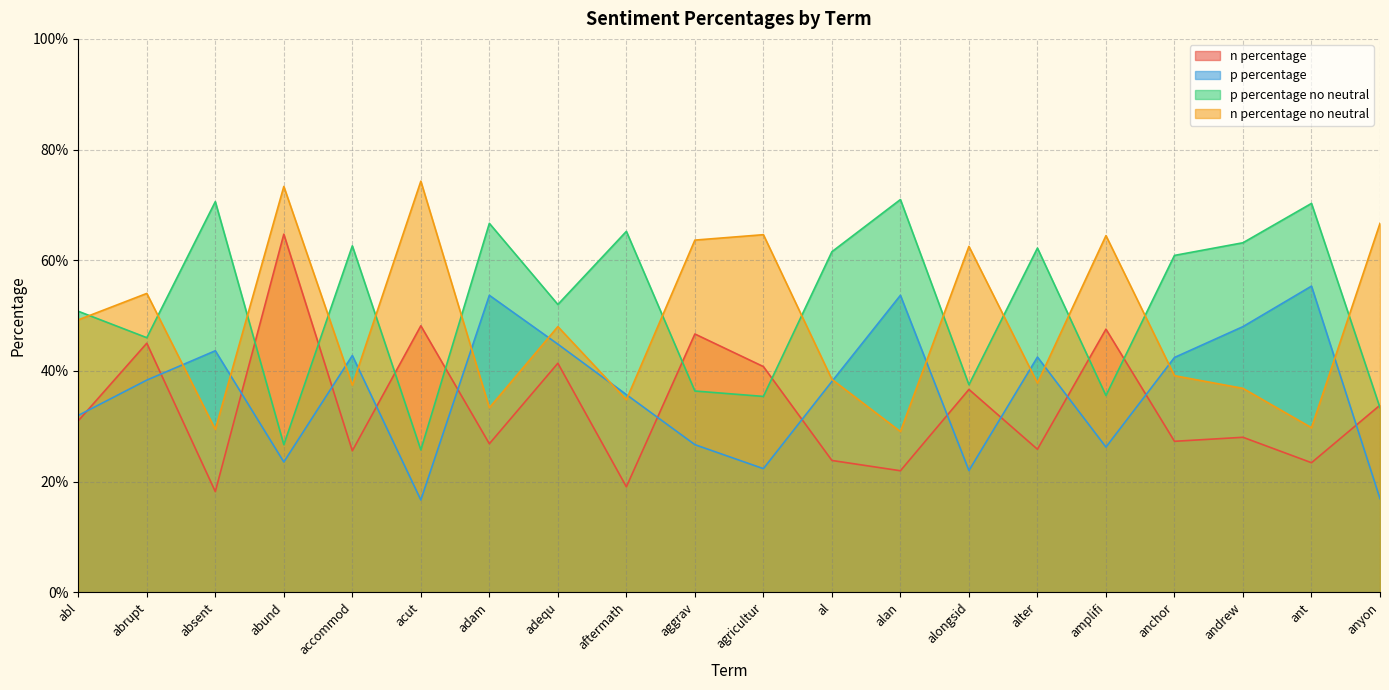

In p percentage, how many points are higher than both neighbors (excluding endpoints)?

6